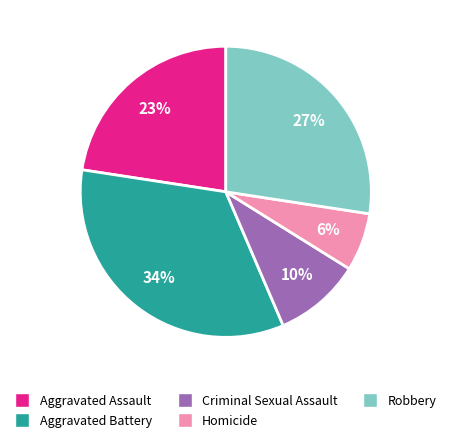

Does any single category account for the majority?

No